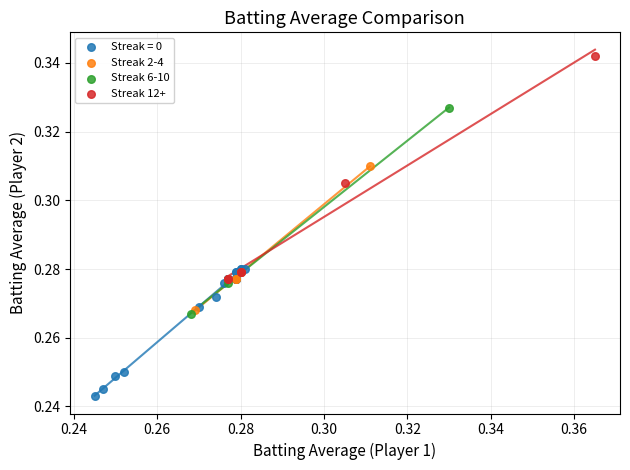

Which series has the widest spread of Y values?

Streak 12+